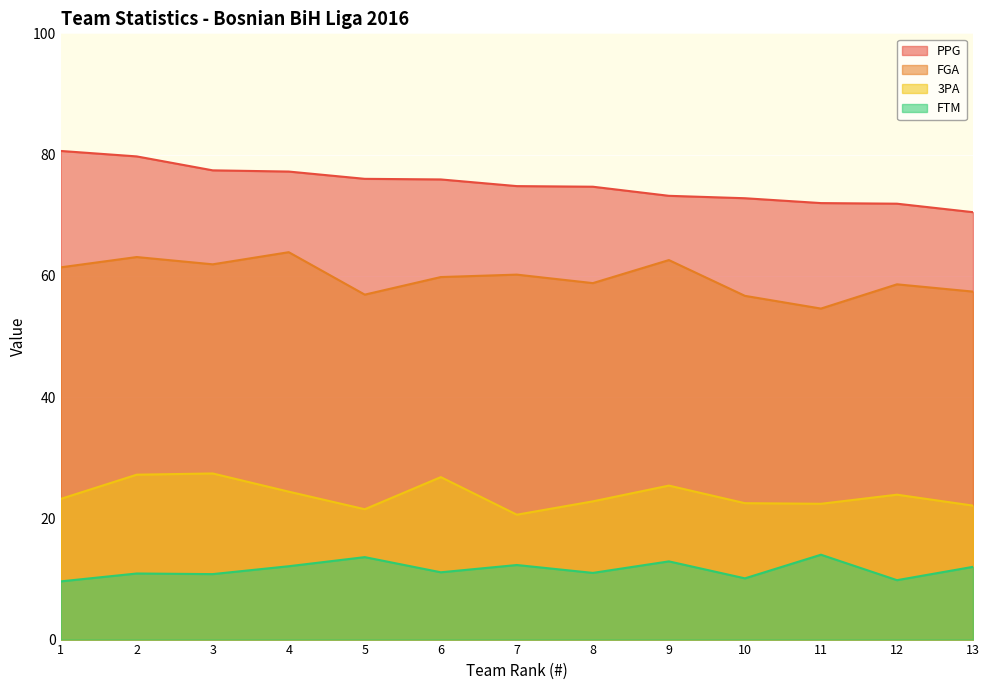

Which series has the widest spread of values?

PPG